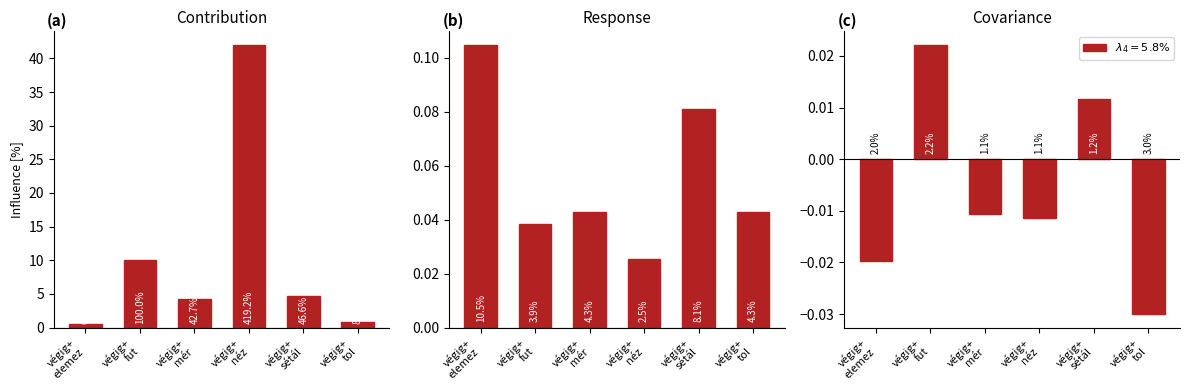

Is the value of CP_ind at végig+
fut greater than the value of vmn at végig+
néz?

No